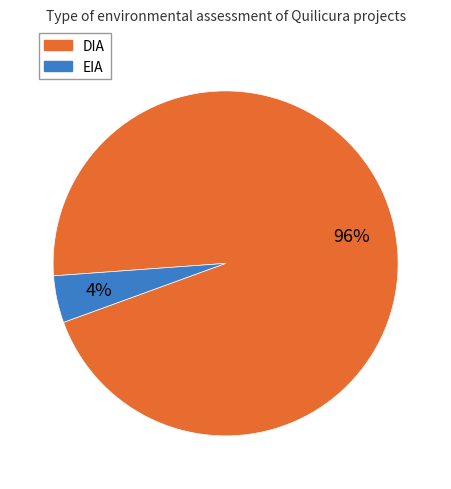

The DIA slice represents 96% of the pie. True or false?

True